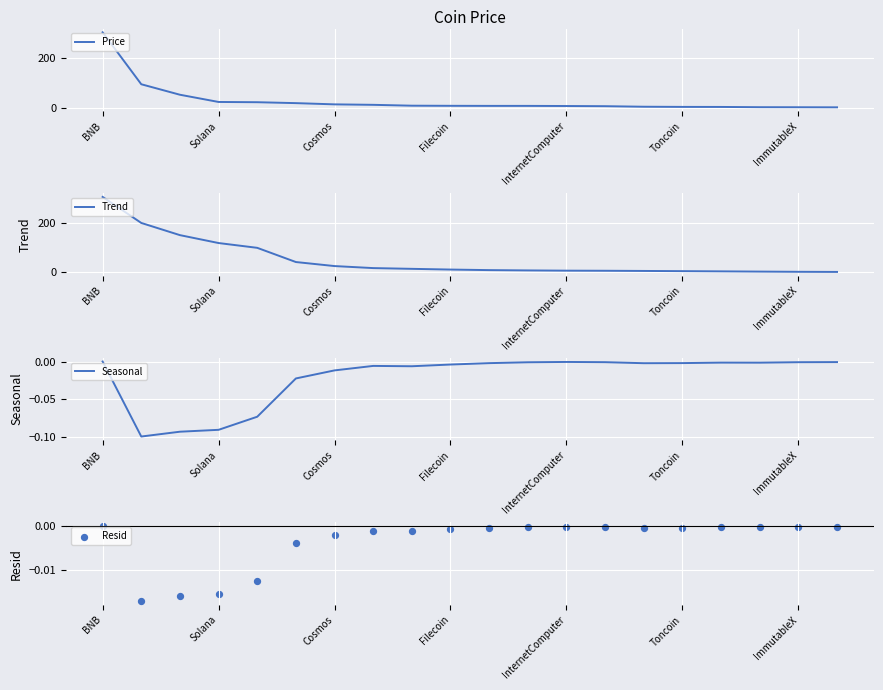

Which series reaches the minimum Y coordinate?

Seasonal